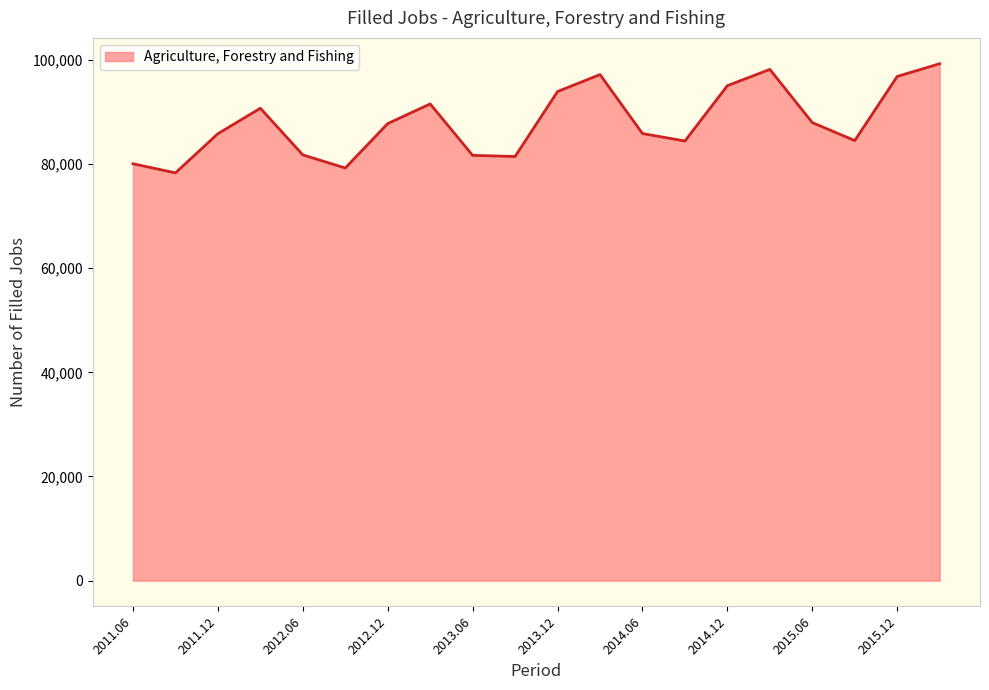

How many lines are shown in the chart?

1